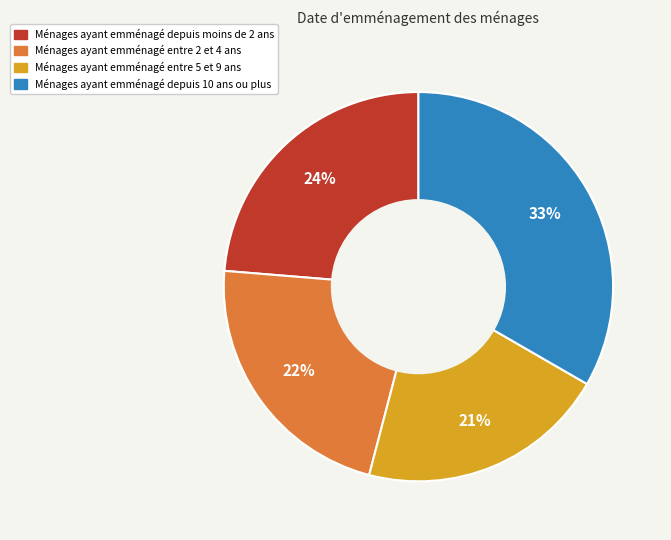

Rank the categories by value from highest to lowest.

Ménages ayant emménagé depuis 10 ans ou plus, Ménages ayant emménagé depuis moins de 2 ans, Ménages ayant emménagé entre 2 et 4 ans, Ménages ayant emménagé entre 5 et 9 ans